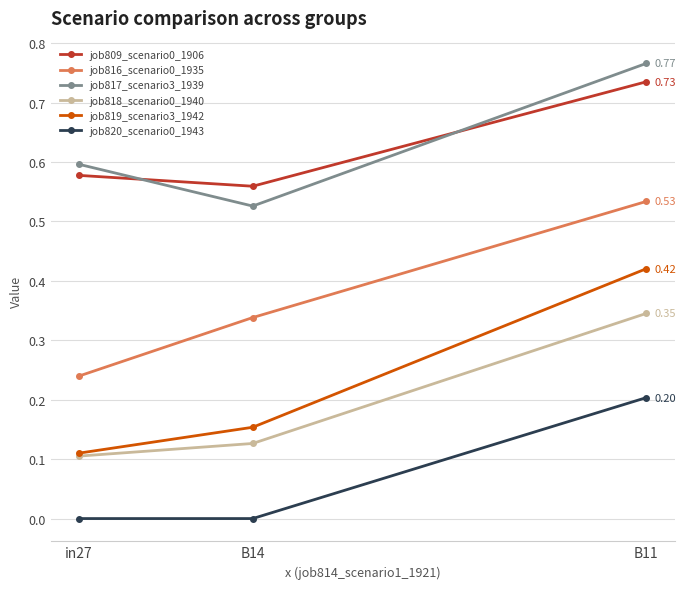

At which label is job816_scenario0_1935 closest to 0?

in27